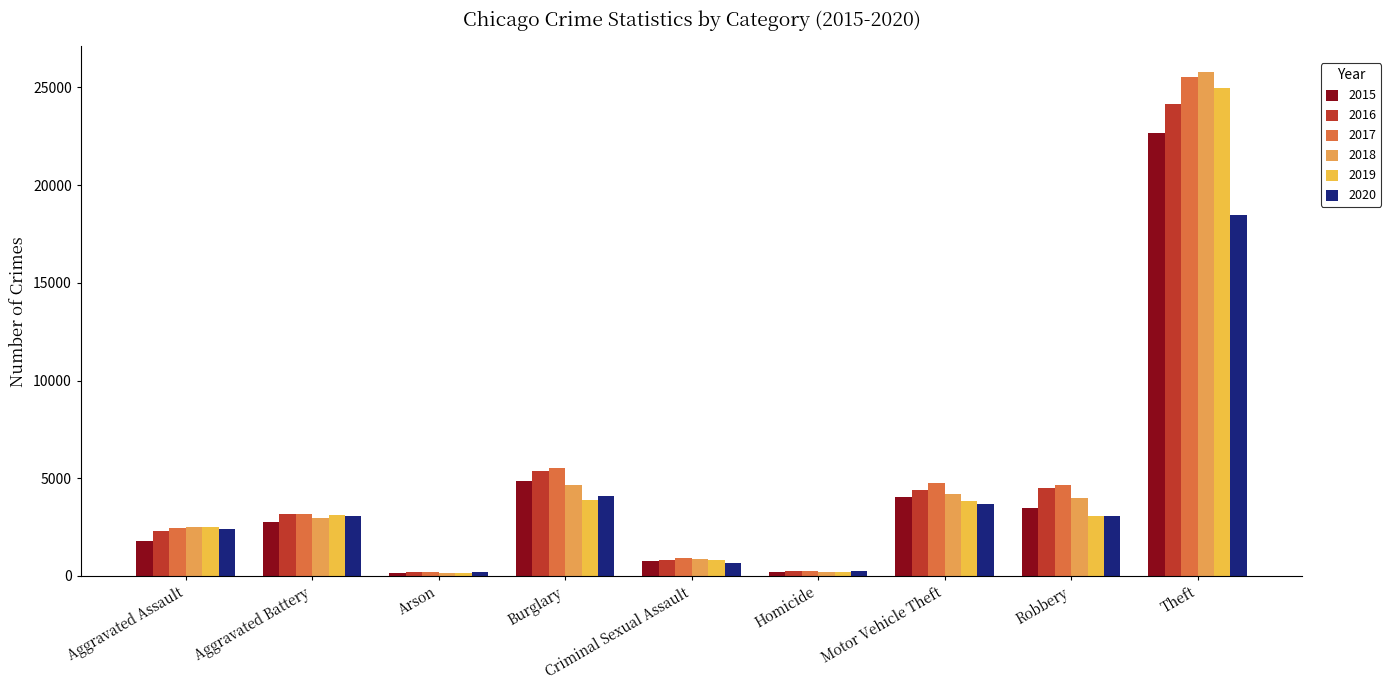

What is the lowest value of the 2015 series?

173